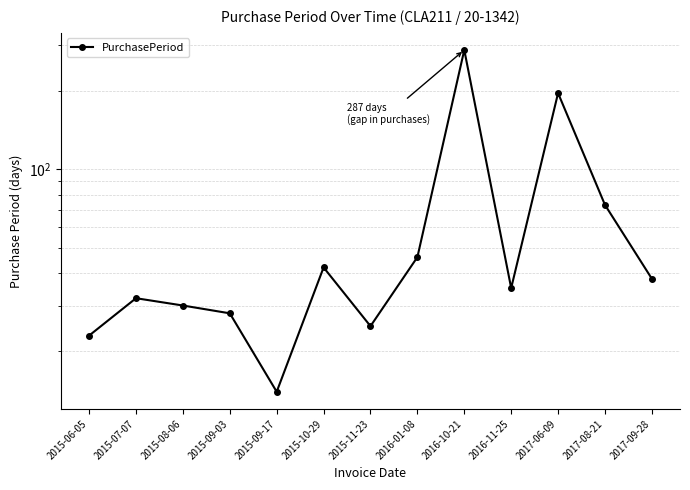

At which category does the data reach its first local peak?

2015-07-07